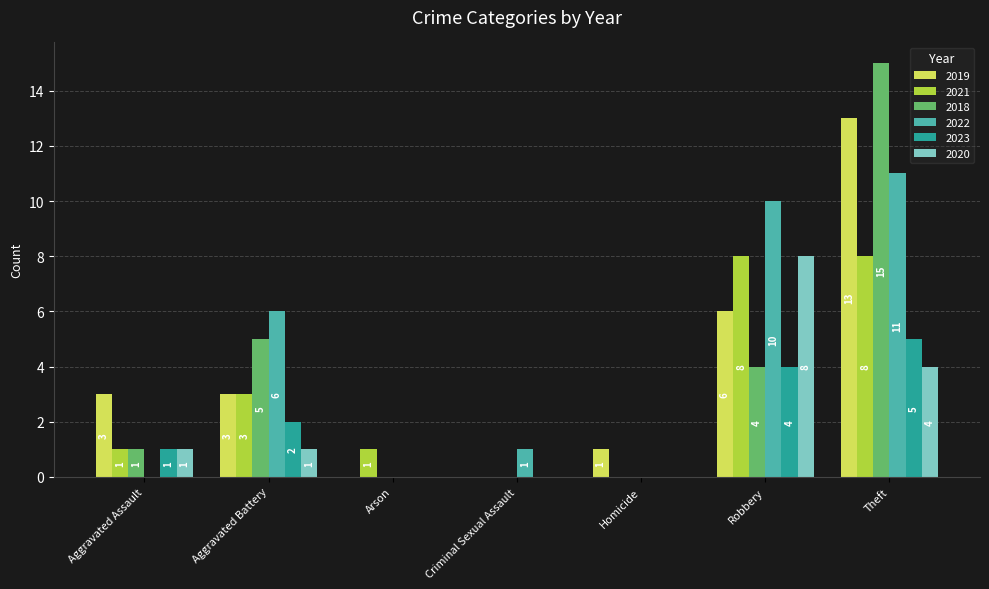

Is it true that 2018 equals 1 at Aggravated Assault?

True